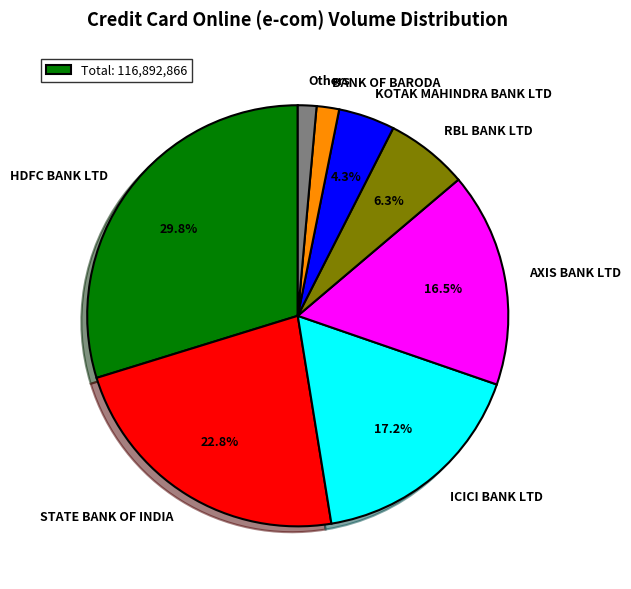

Is there any slice that represents more than half of the pie?

No